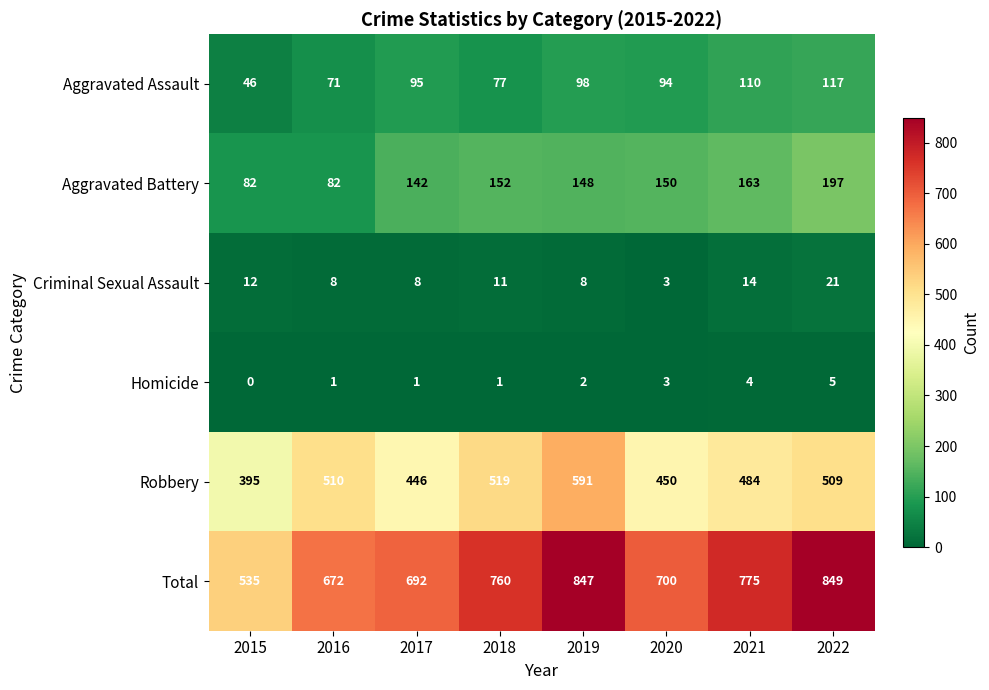

What is the difference between the Criminal Sexual Assault values at 2019 and 2022?

13